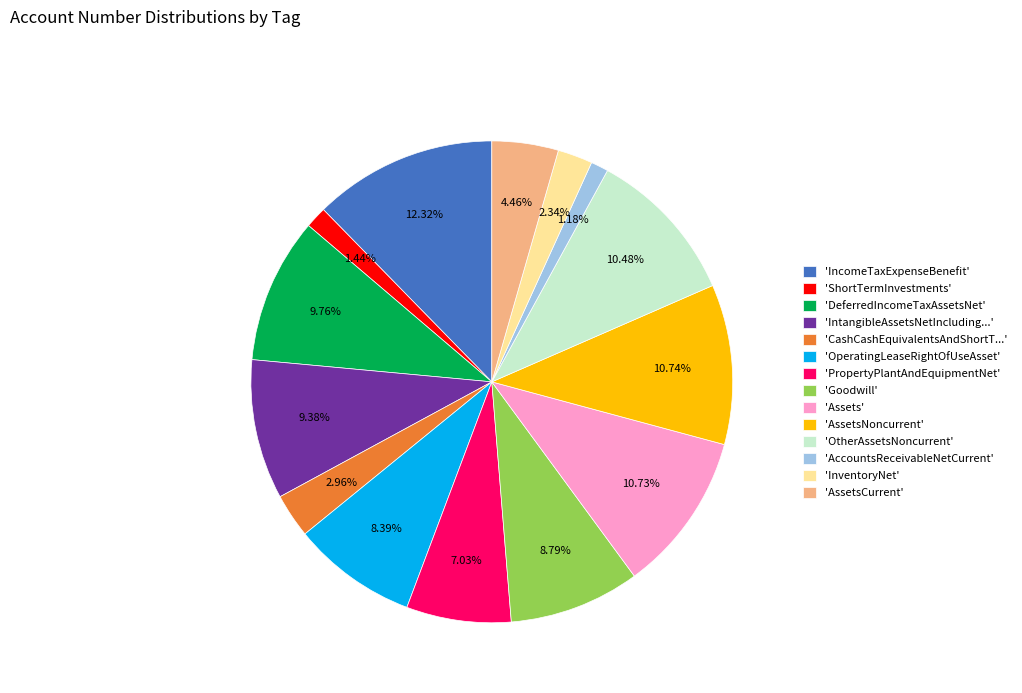

Which slice is the largest?

'IncomeTaxExpenseBenefit'